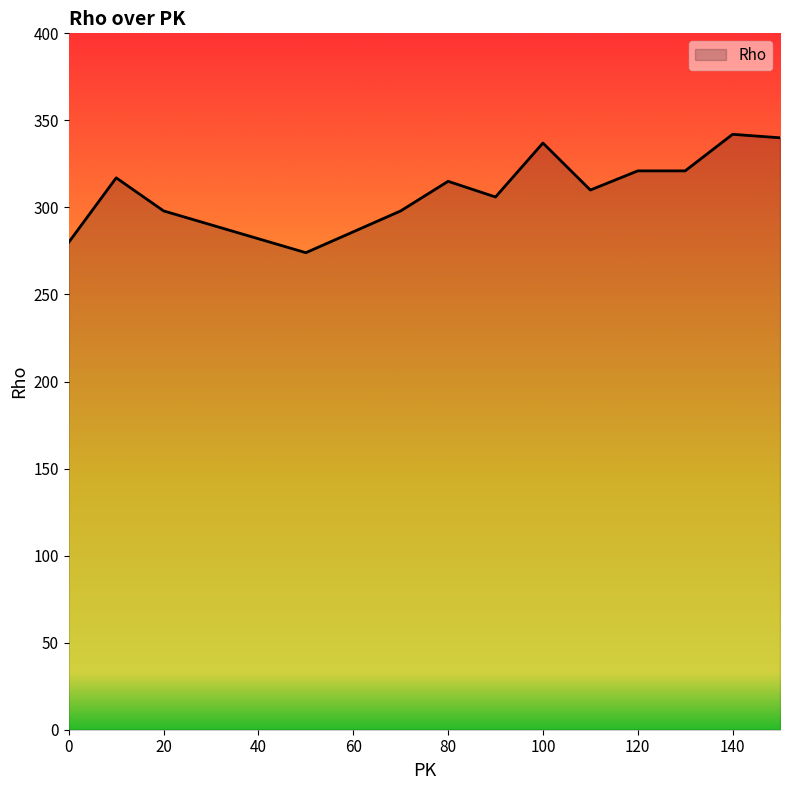

What is the minimum value shown in the chart?

274